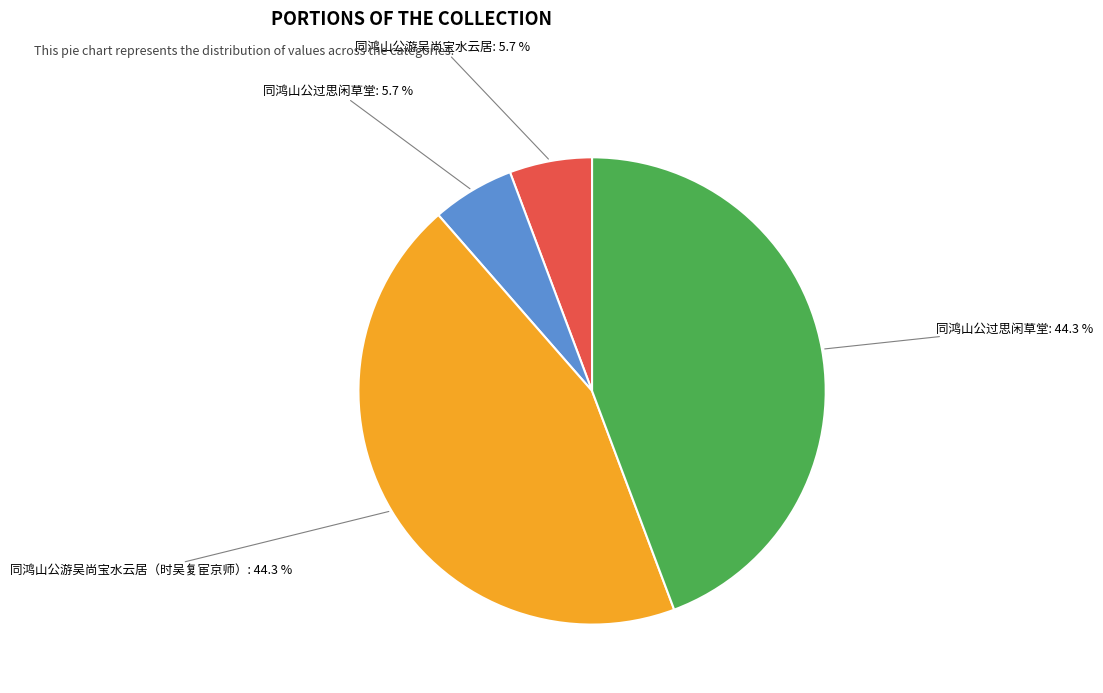

Does any single category account for the majority?

No